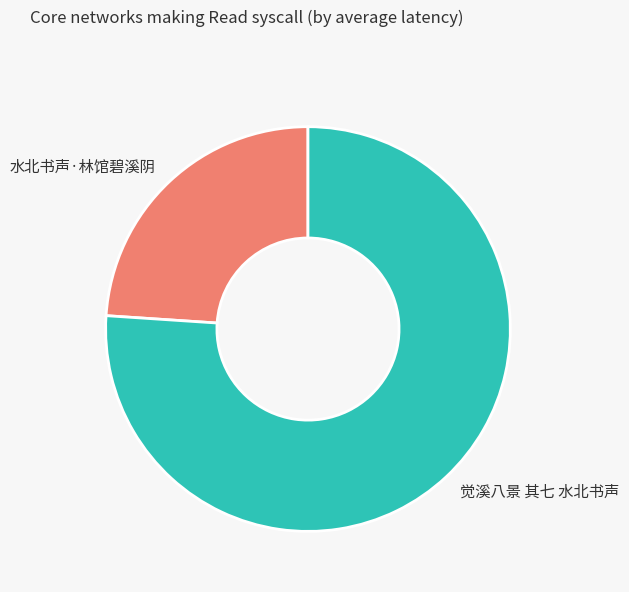

Combined, do 觉溪八景 其七 水北书声 and 水北书声·林馆碧溪阴 account for over 50%?

Yes